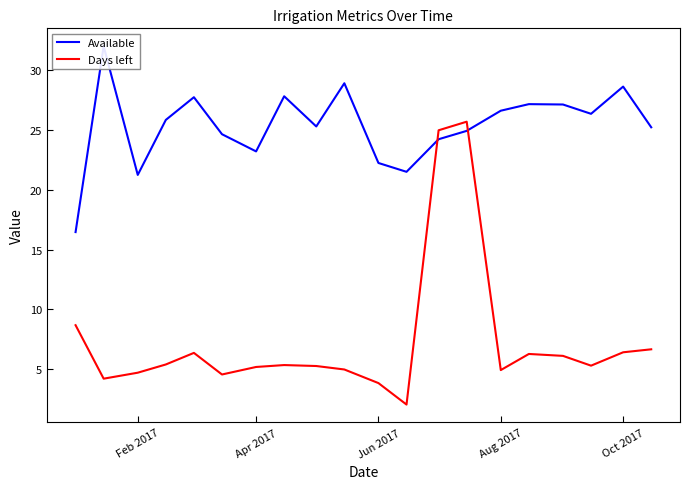

How many lines are shown in the chart?

2